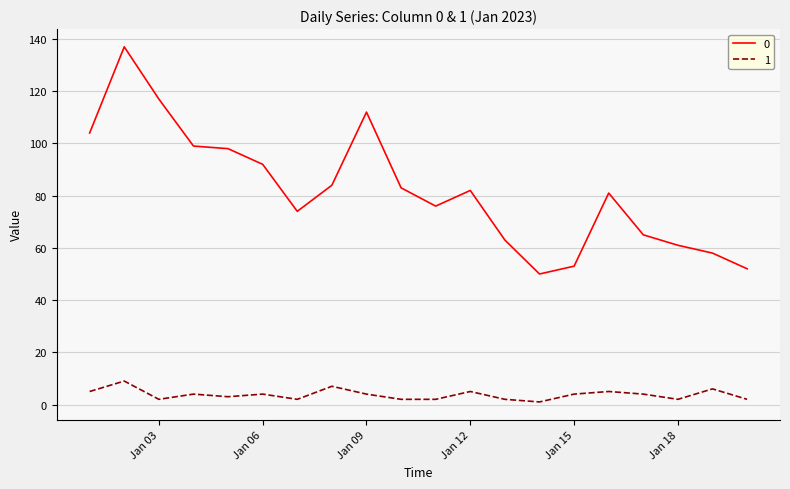

List the series in order of their peak value, lowest first.

1, 0